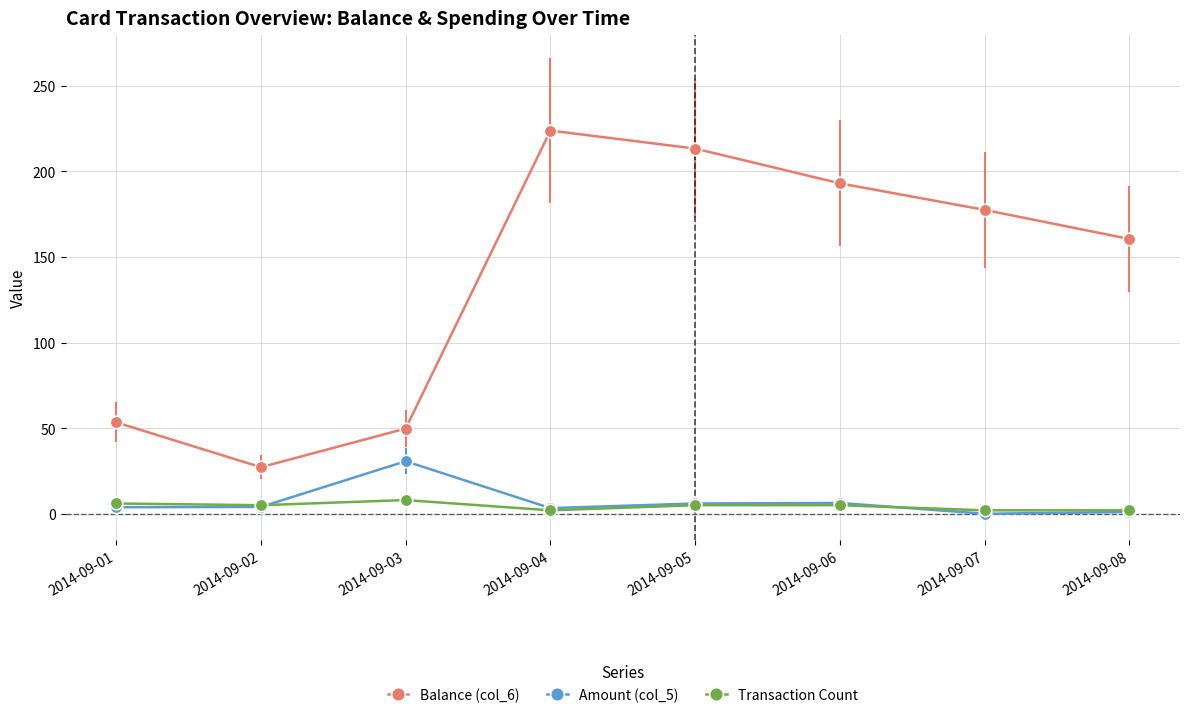

How many data points in Balance (col_6) are above 177?

4